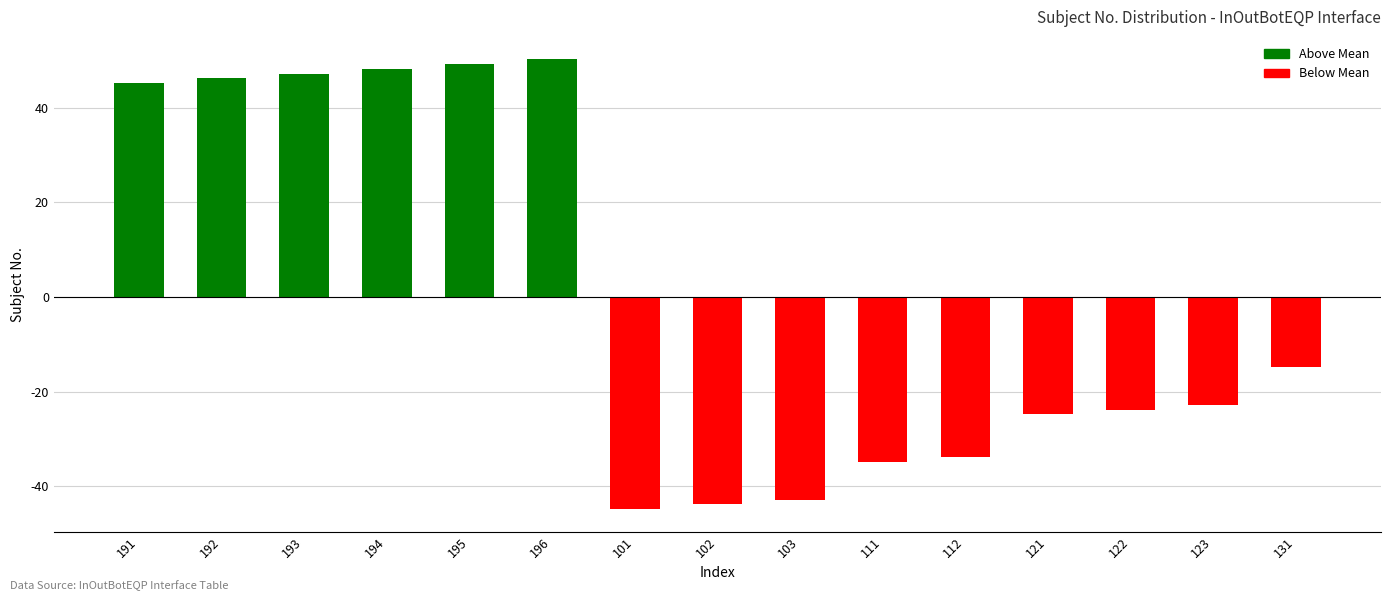

Which label corresponds to the smallest value in the chart?

101